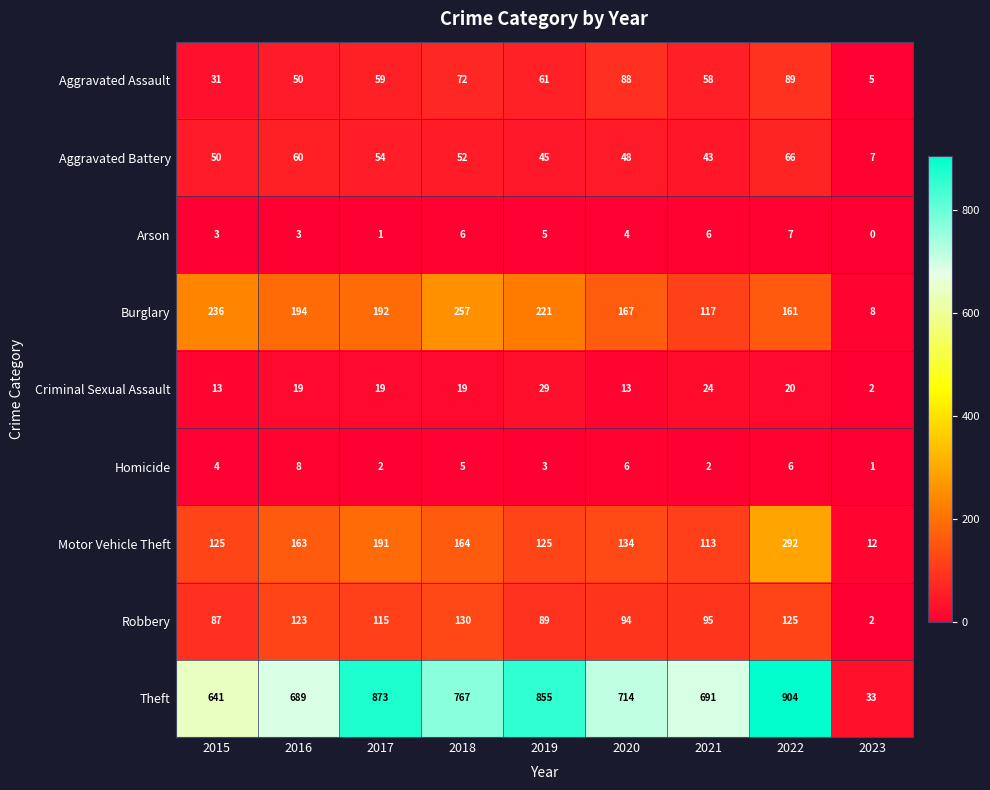

What is the difference between the Theft values at 2016 and 2019?

166